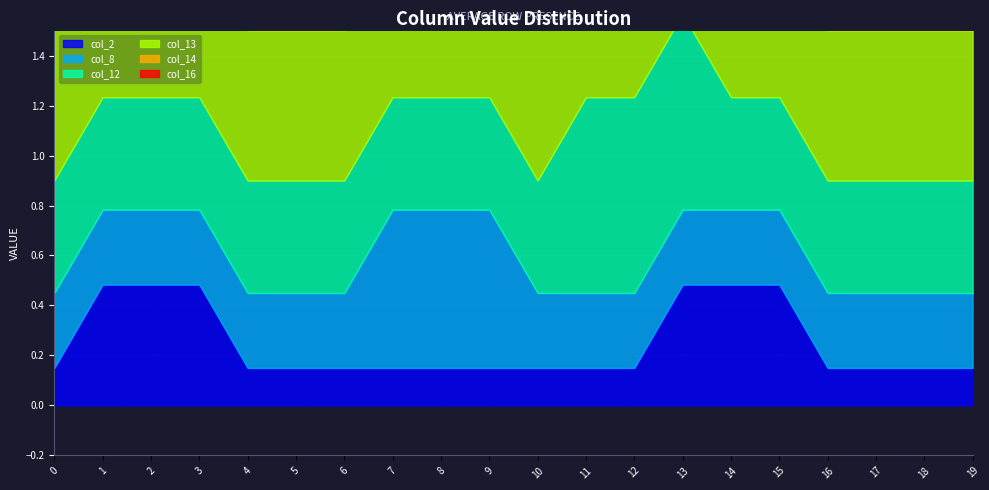

True or false: col_8 and col_12 intersect in this chart.

False